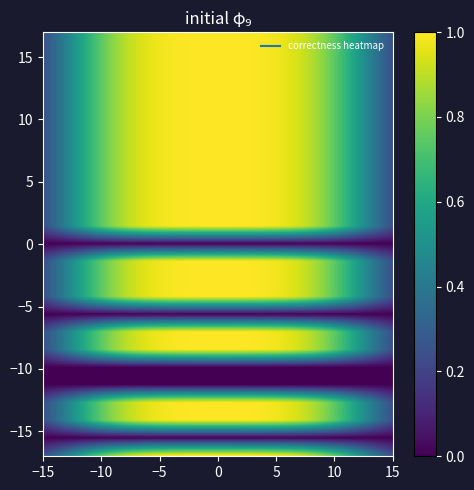

Which series has the widest spread of values?

1